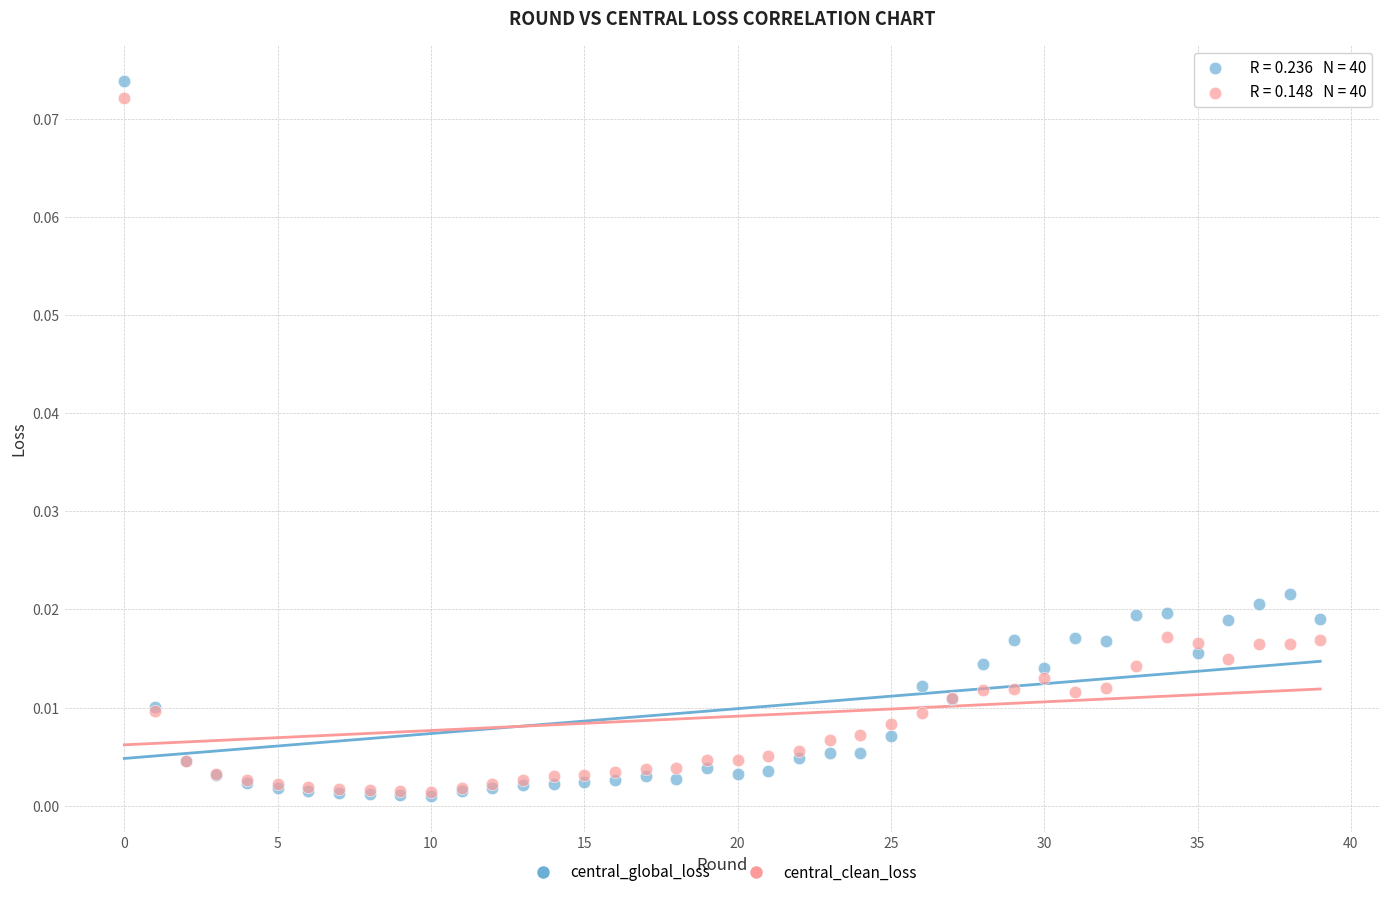

Which series reaches the maximum Y coordinate?

central_global_loss